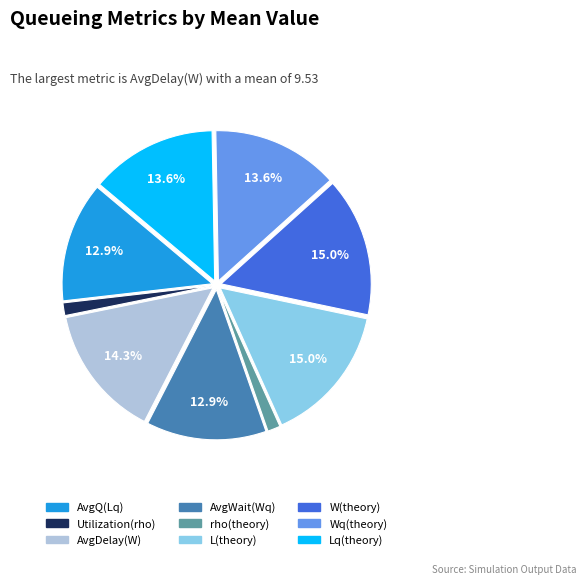

Combined, what portion of the pie is W(theory) and AvgQ(Lq)?

27.9%